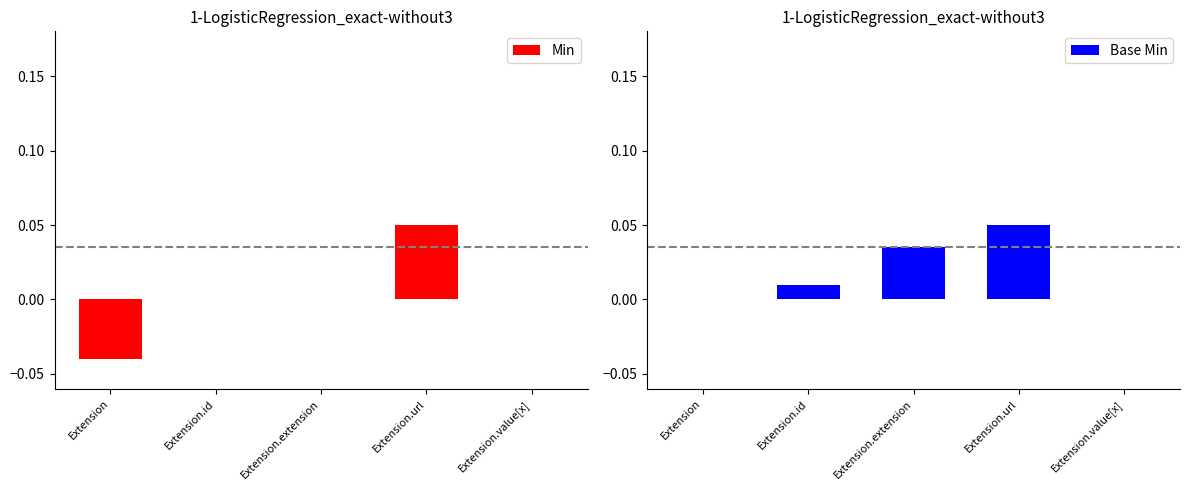

Which series has the largest range (max minus min)?

Min